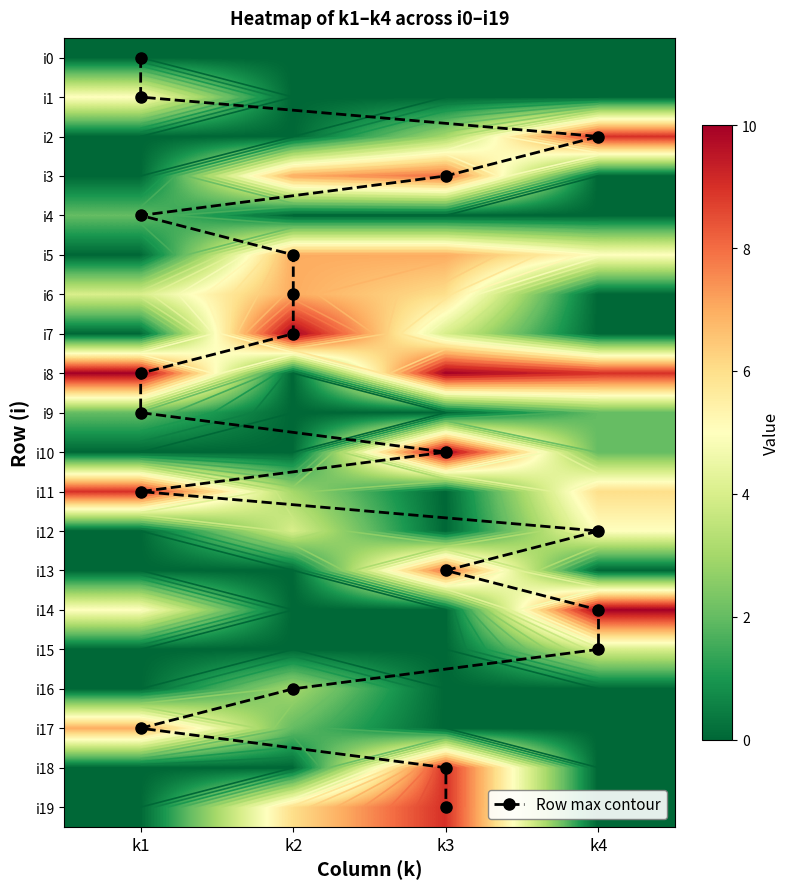

The i2 series shows 9 at k4. True or false?

True